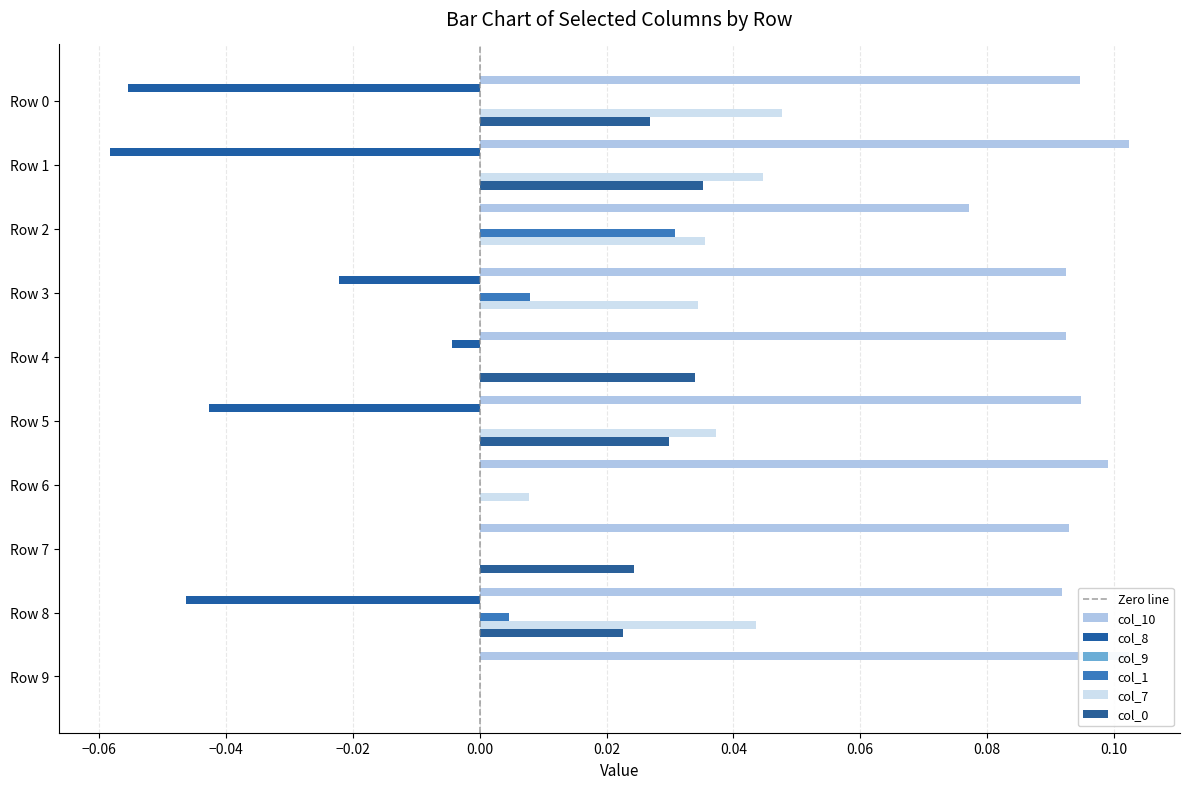

How many series are shown in this chart?

5